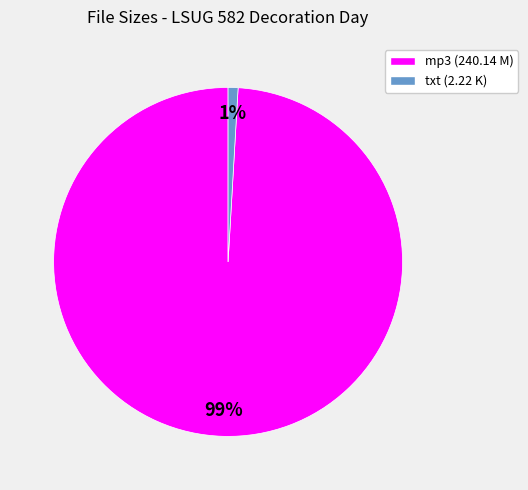

What percentage is the txt (2.22 K) slice, to the nearest percent?

1%